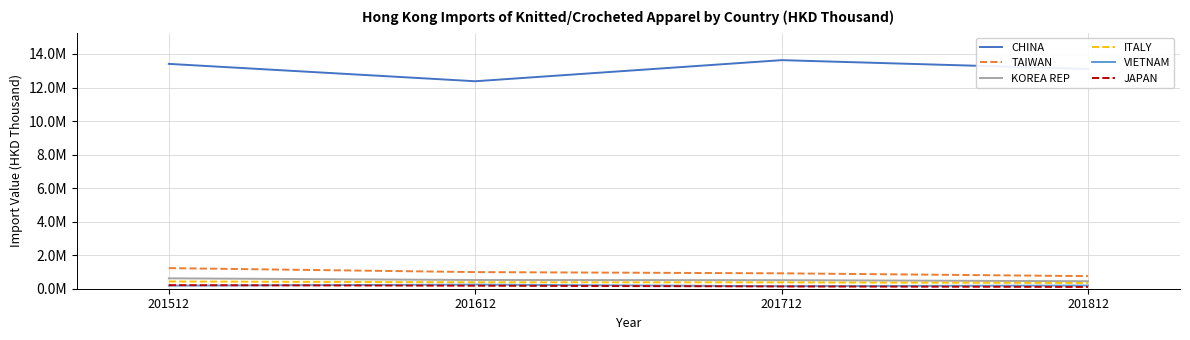

At 201512, list the series in order from largest to smallest.

CHINA, TAIWAN, KOREA REP, ITALY, JAPAN, VIETNAM